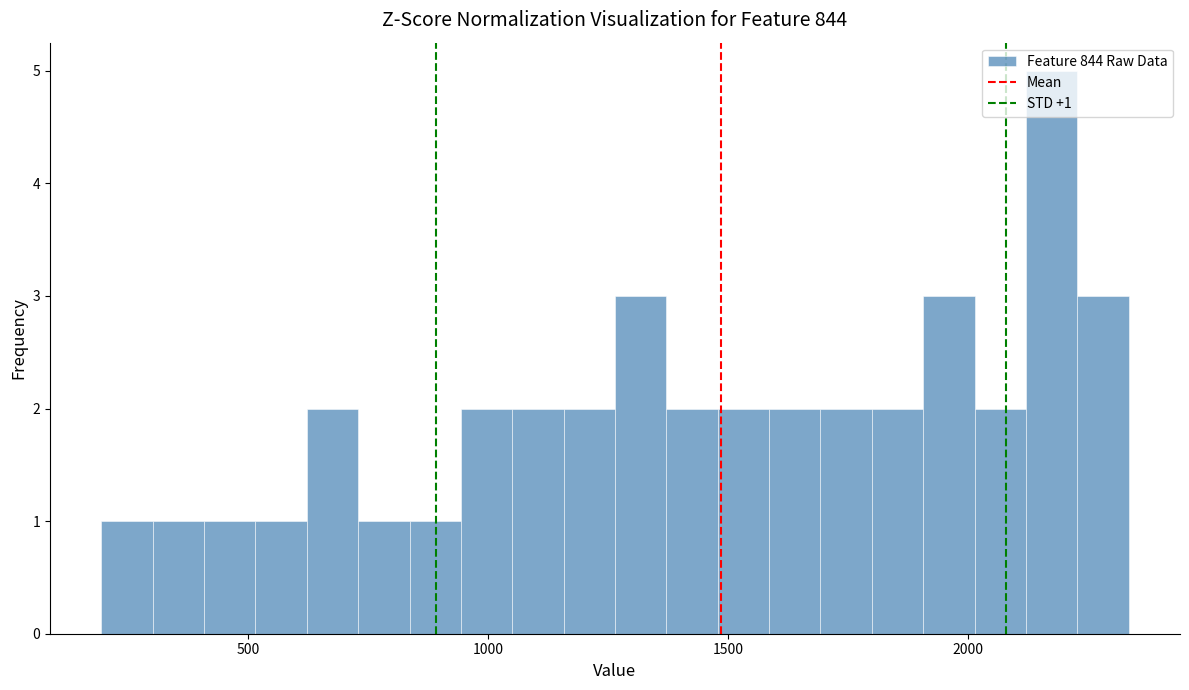

Around what value on the x-axis is the tallest bar? Give the approximate position of its centre, as read against the axis.

2150